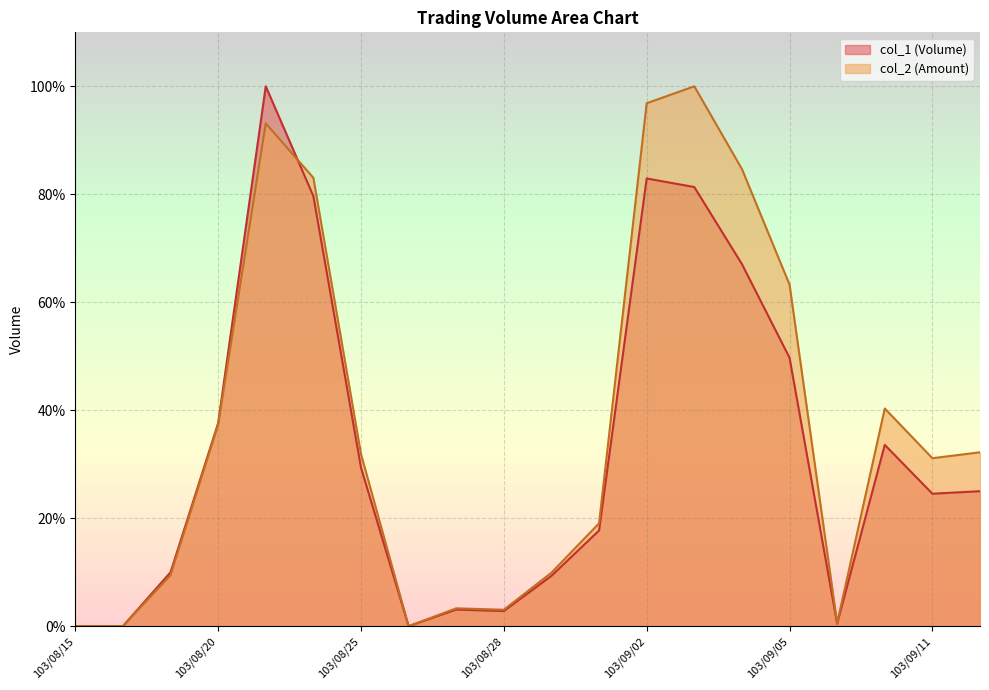

In col_1, how many points are lower than both neighbors (excluding endpoints)?

4